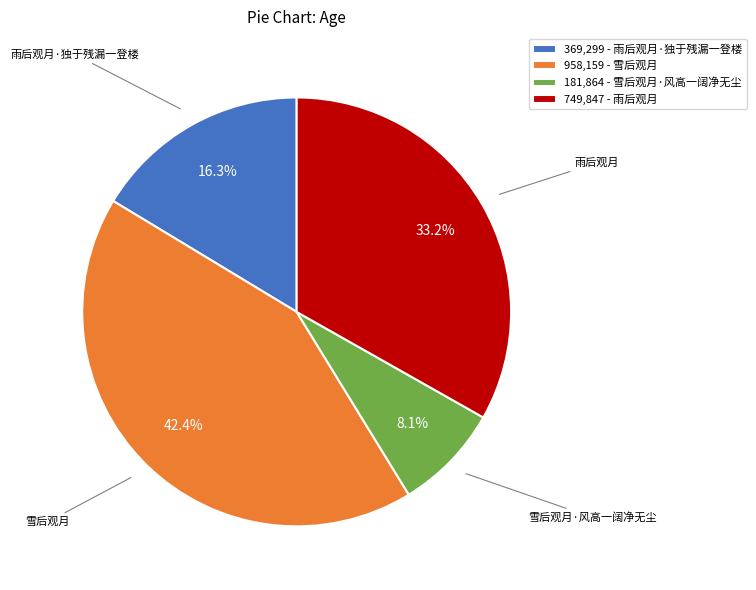

What percentage is NOT represented by 369,299 - 雨后观月·独于残漏一登楼?

83.7%